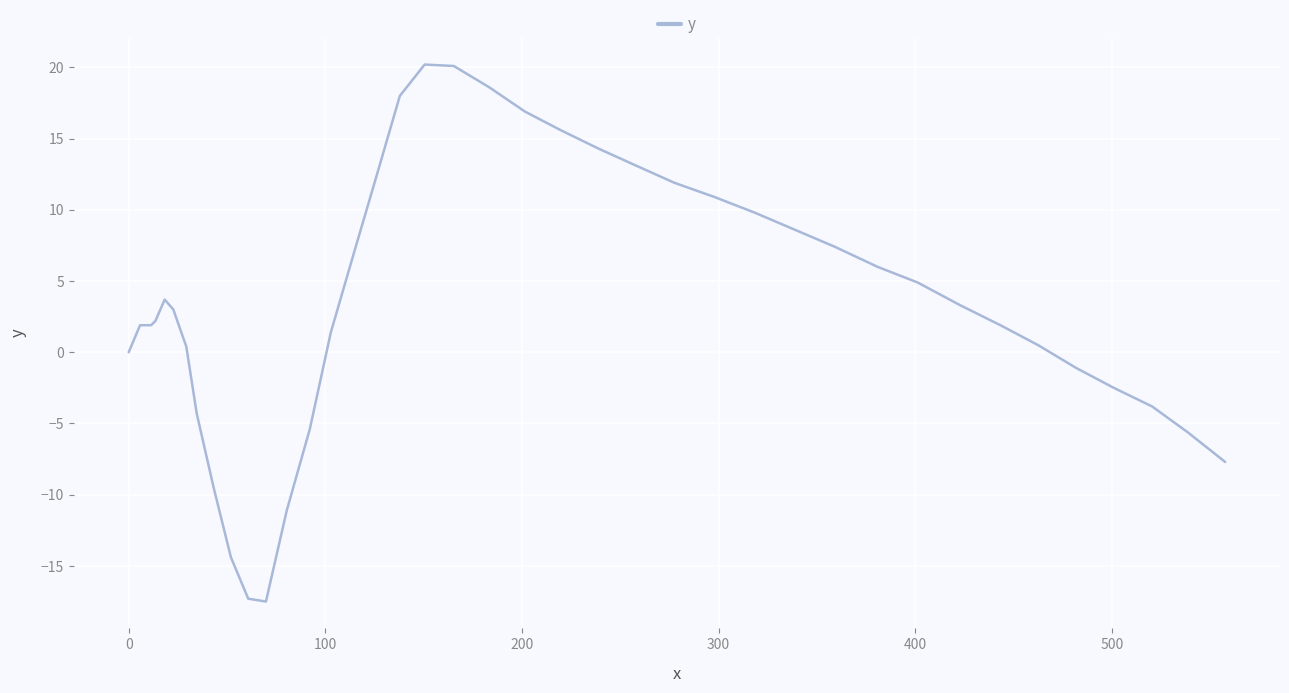

What is the smallest value displayed?

-17.5